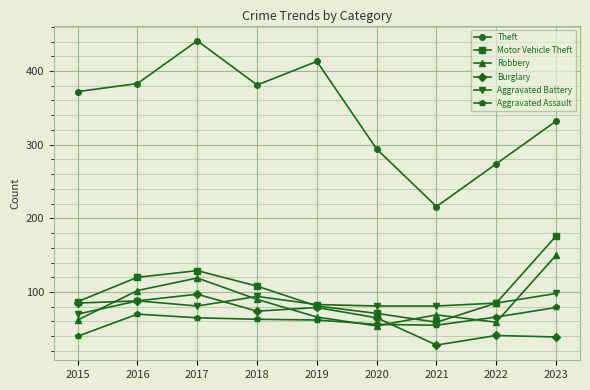

How many data points in Aggravated Assault are less than 63?

4